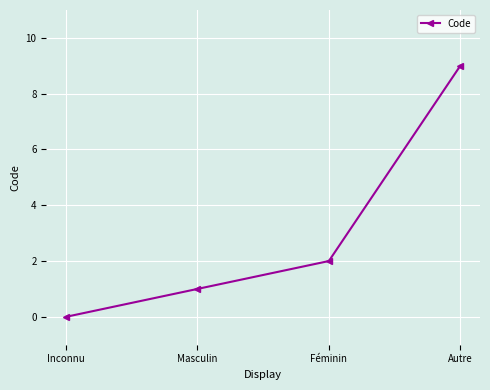

Is it true that the value at Autre is 2?

False